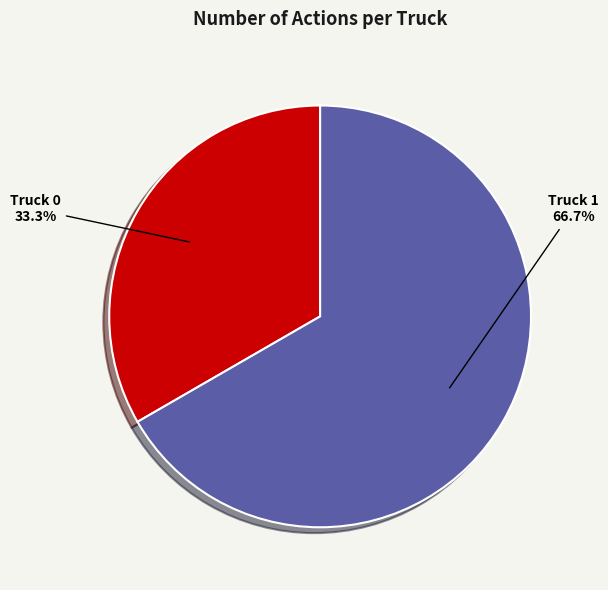

Is Truck 0 the majority of the pie?

No